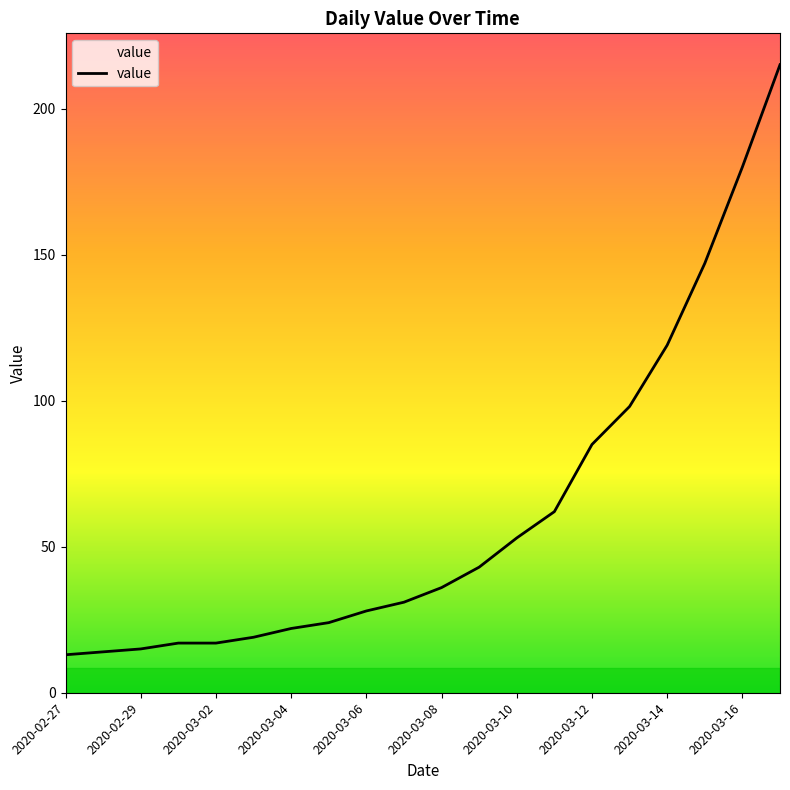

What is the greatest value displayed?

215